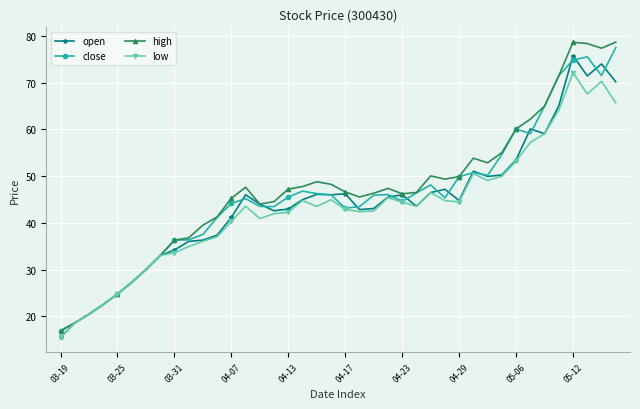

List the series in order of their overall mean, highest first.

high, close, open, low